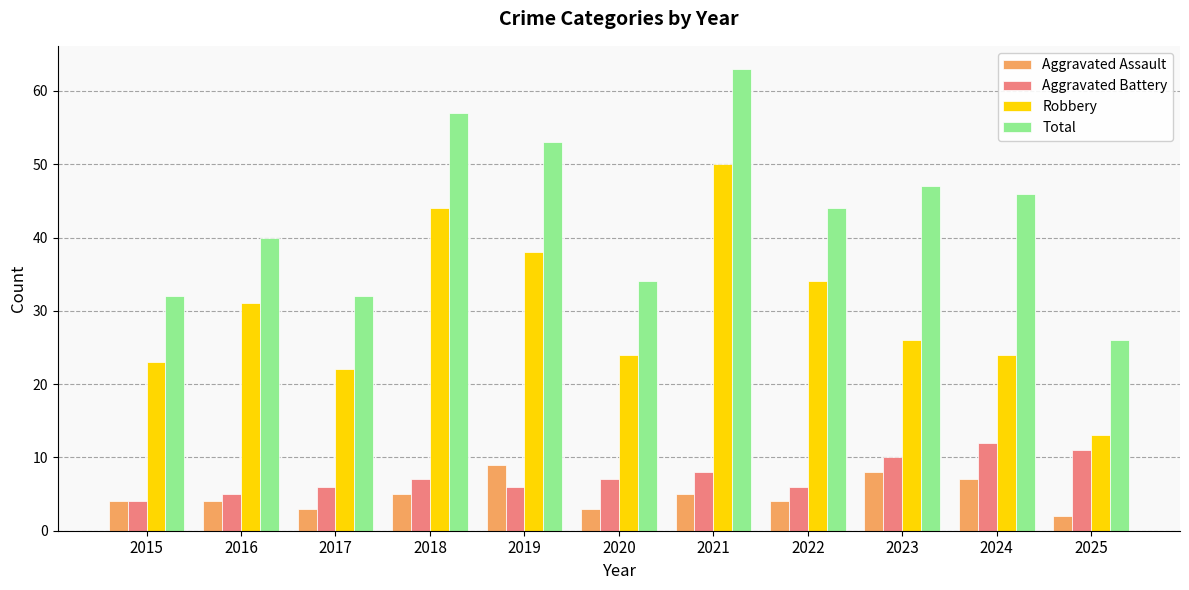

Reading left to right, list all the values displayed in this chart.

Aggravated Assault: 4	4	3	5	9	3	5	4	8	7	2
Aggravated Battery: 4	5	6	7	6	7	8	6	10	12	11
Robbery: 23	31	22	44	38	24	50	34	26	24	13
Total: 32	40	32	57	53	34	63	44	47	46	26